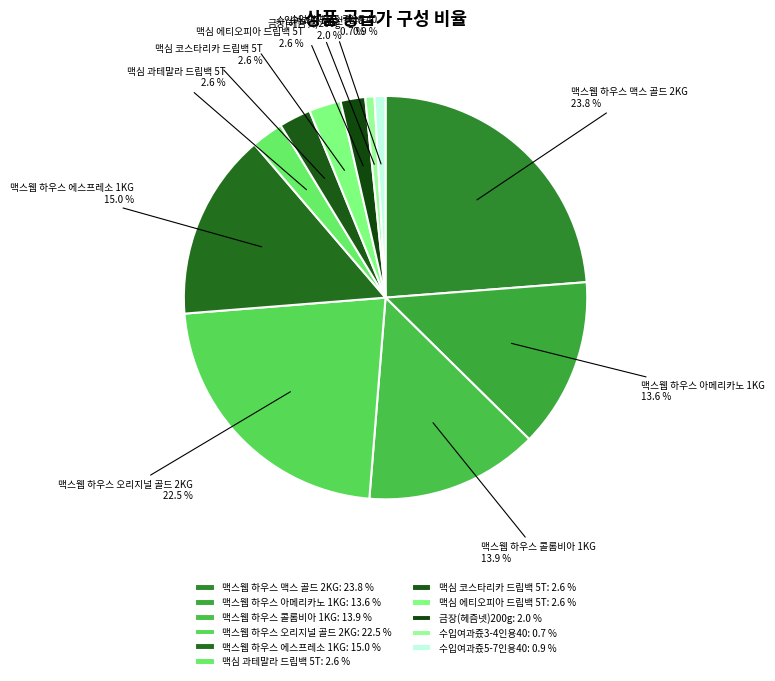

How many slices are in this pie chart?

11